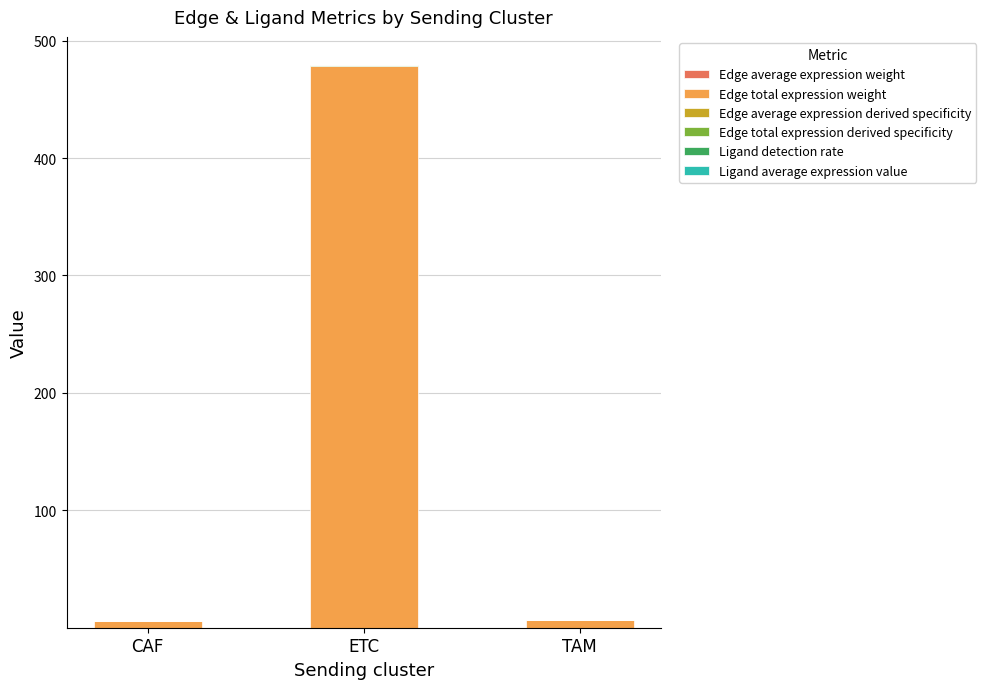

At which category is the sum across all series the highest?

ETC